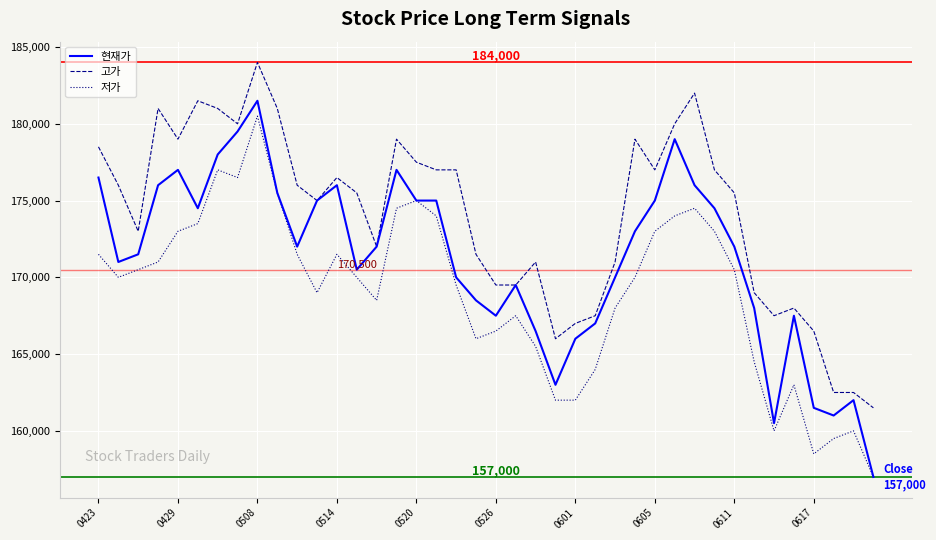

List the series in order of their overall mean, highest first.

고가, 현재가, 저가